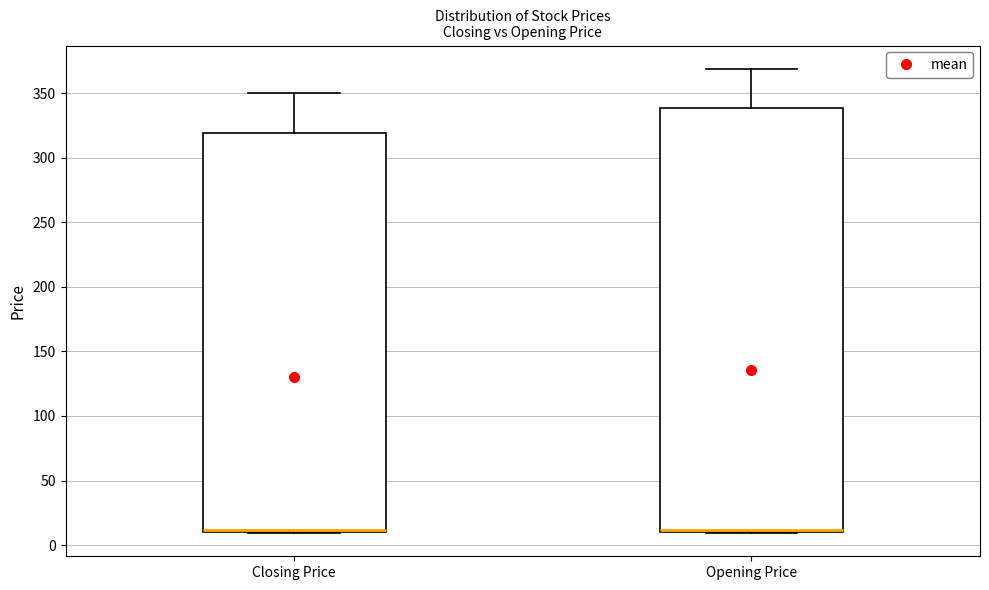

Comparing the boxes themselves (not the whiskers), which one is the tallest?

Opening Price